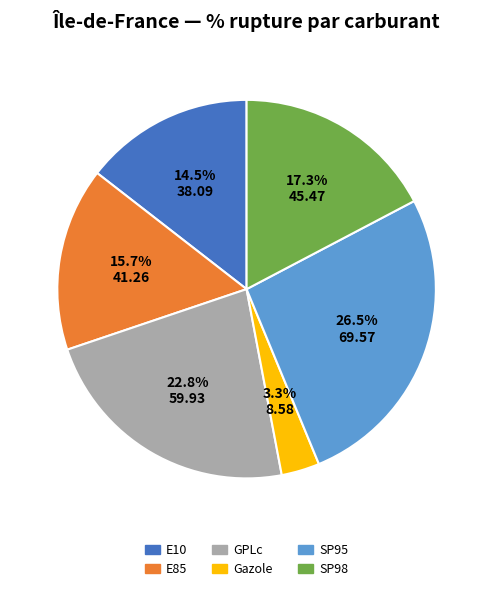

How many slices are in this pie chart?

6